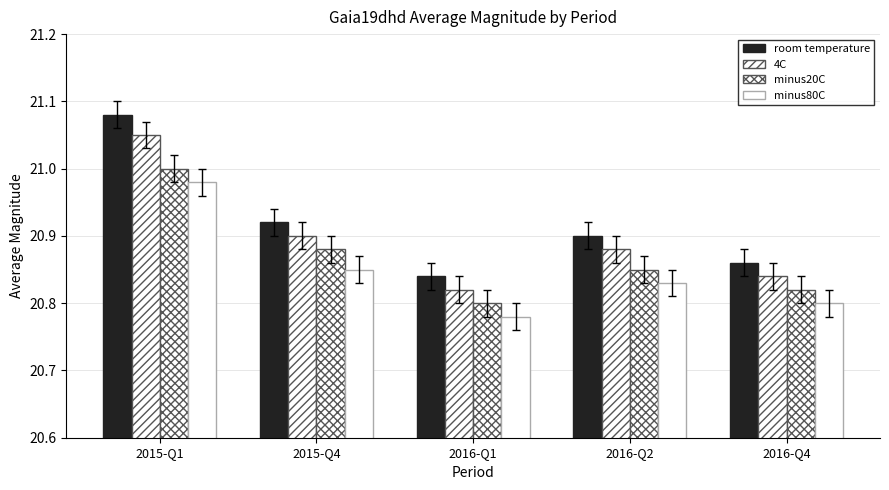

What is the sum of all room temperature values?

104.6